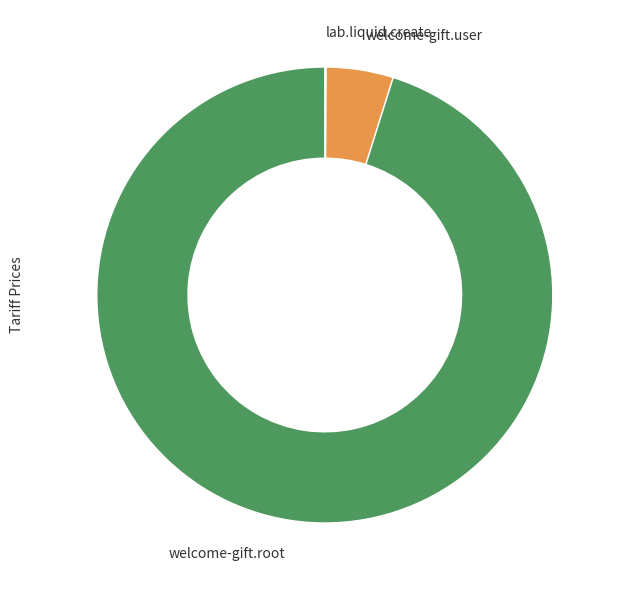

Approximately how many times larger is the value at welcome-gift.root compared to welcome-gift.user?

20.0